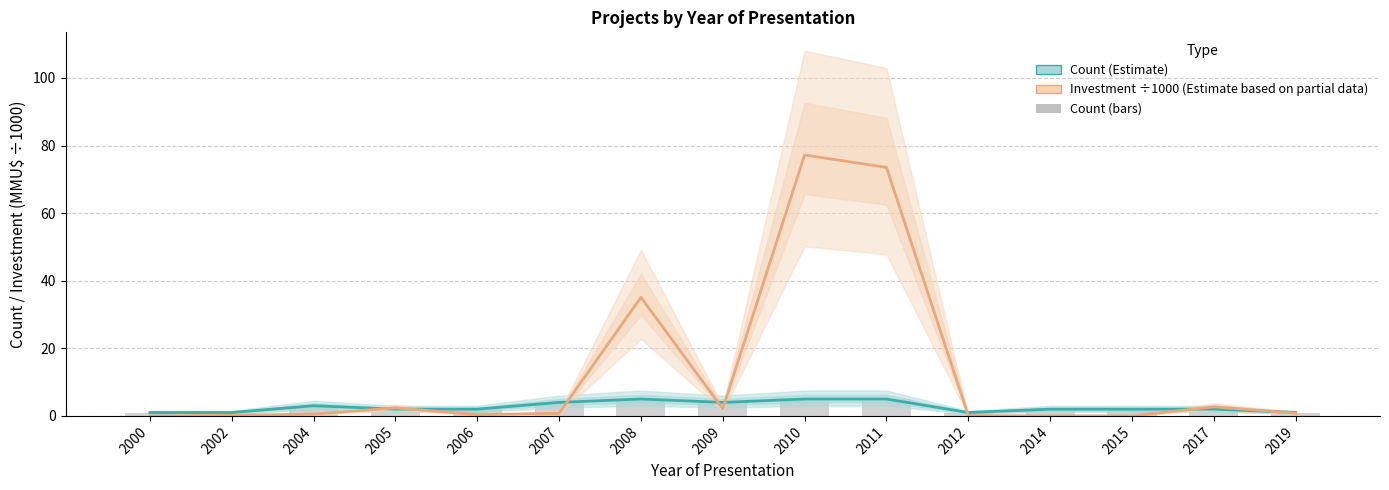

What is the average value of the Investment ÷1000 (Estimate based on partial data) series?

13.0